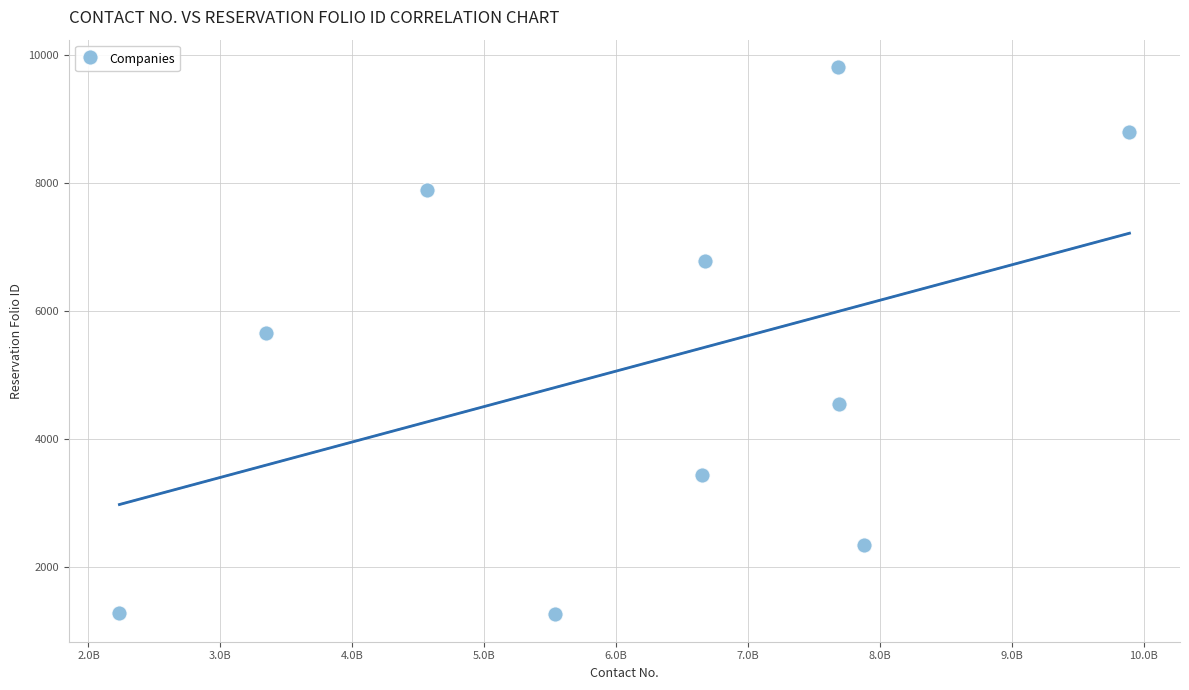

What is the average X value?

6215969030